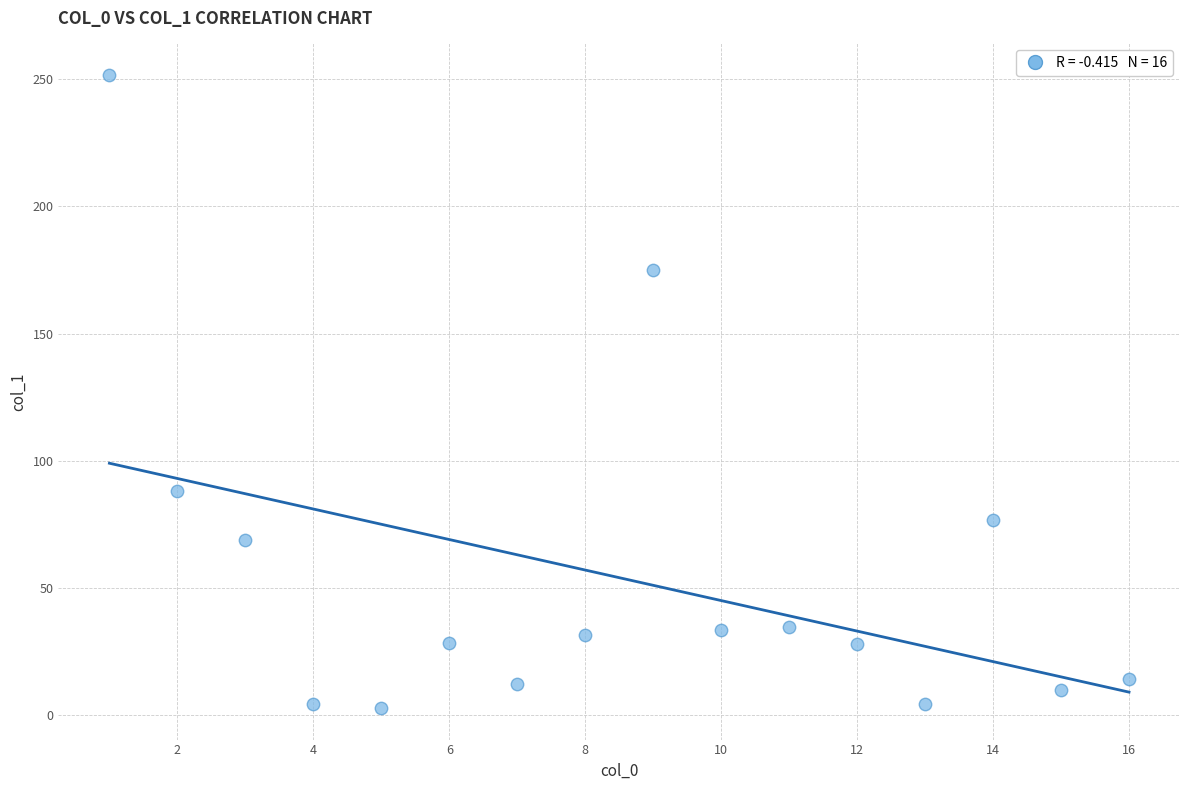

What is the range of Y values (max minus min)?

248.8